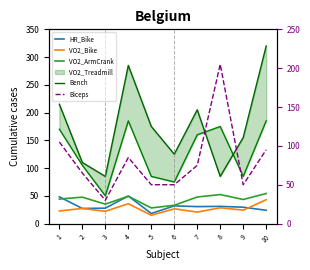

Which series has the largest range (max minus min)?

Bench